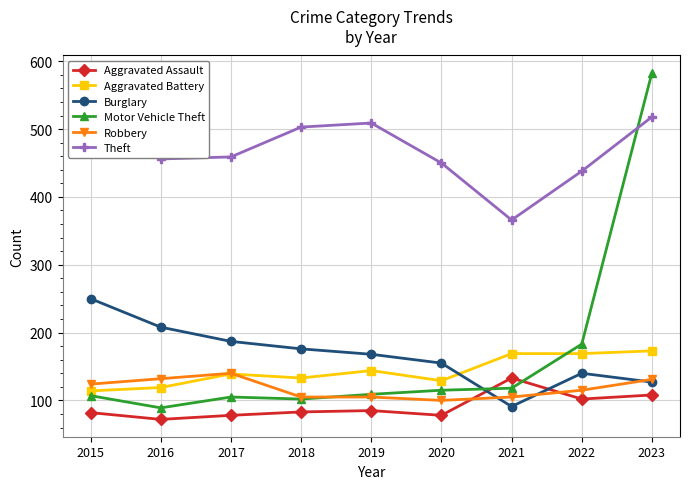

Is it true that Aggravated Battery equals 129 at 2020?

True